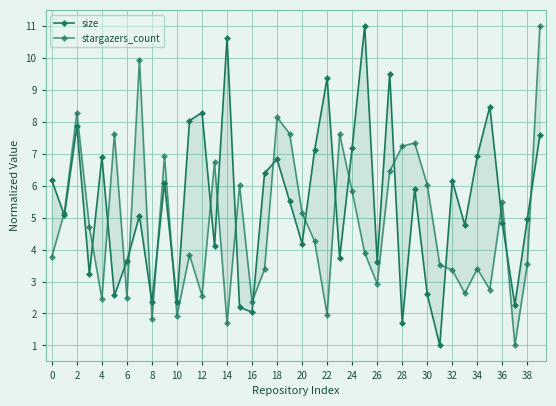

Which series ends up on top after the final intersection of size and stargazers_count?

stargazers_count